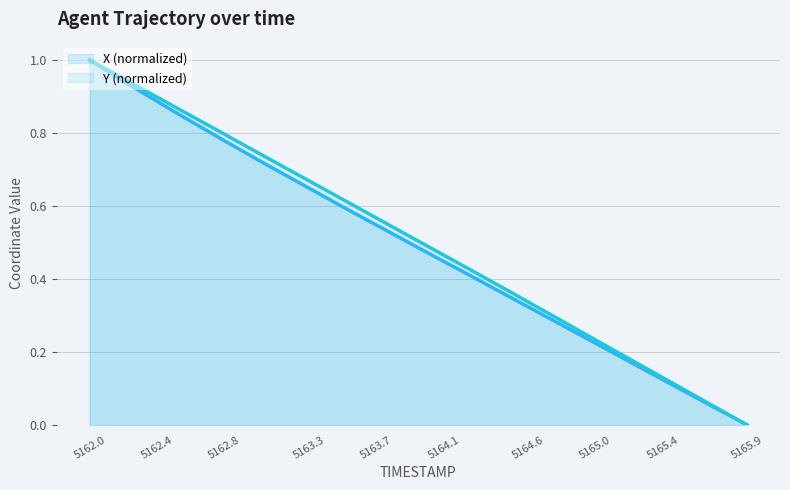

At which label does X reach its minimum?

5165.9